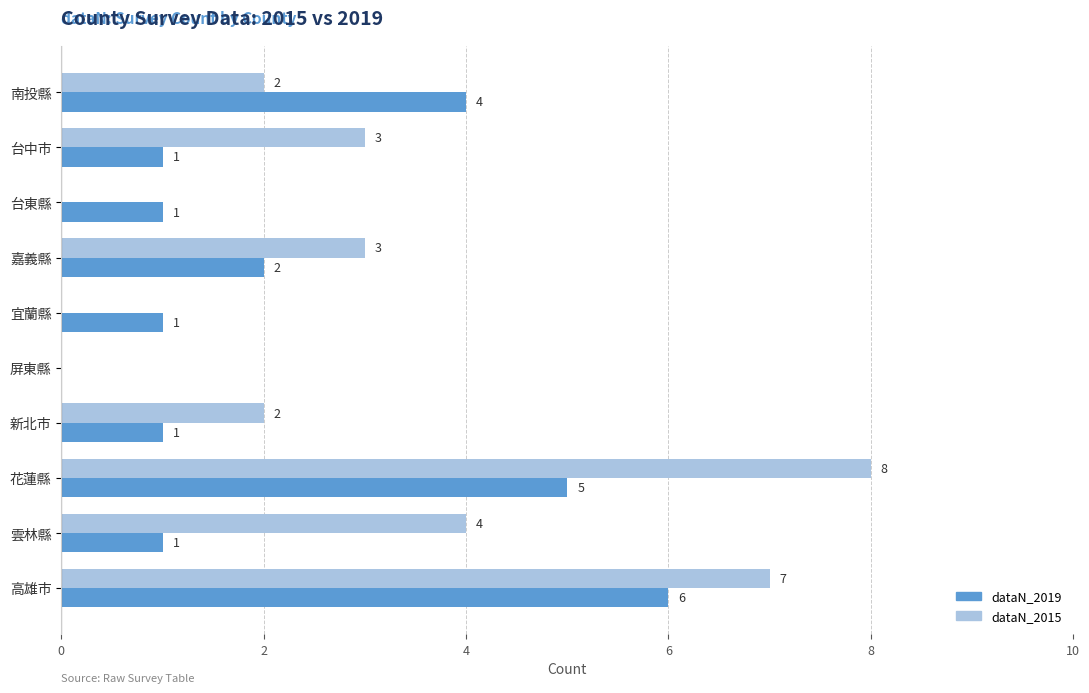

Which series changed the most between 宜蘭縣 and 高雄市?

dataN_2015